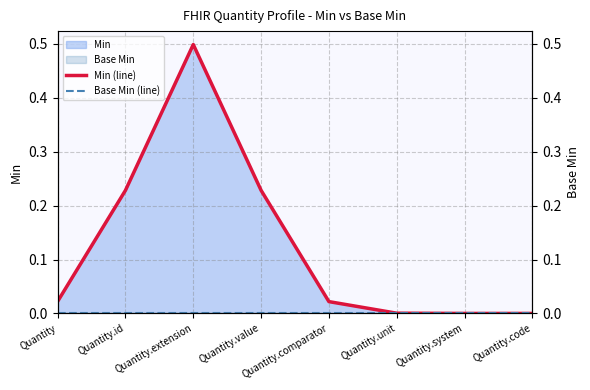

At which category is the sum across all series the highest?

Quantity.extension